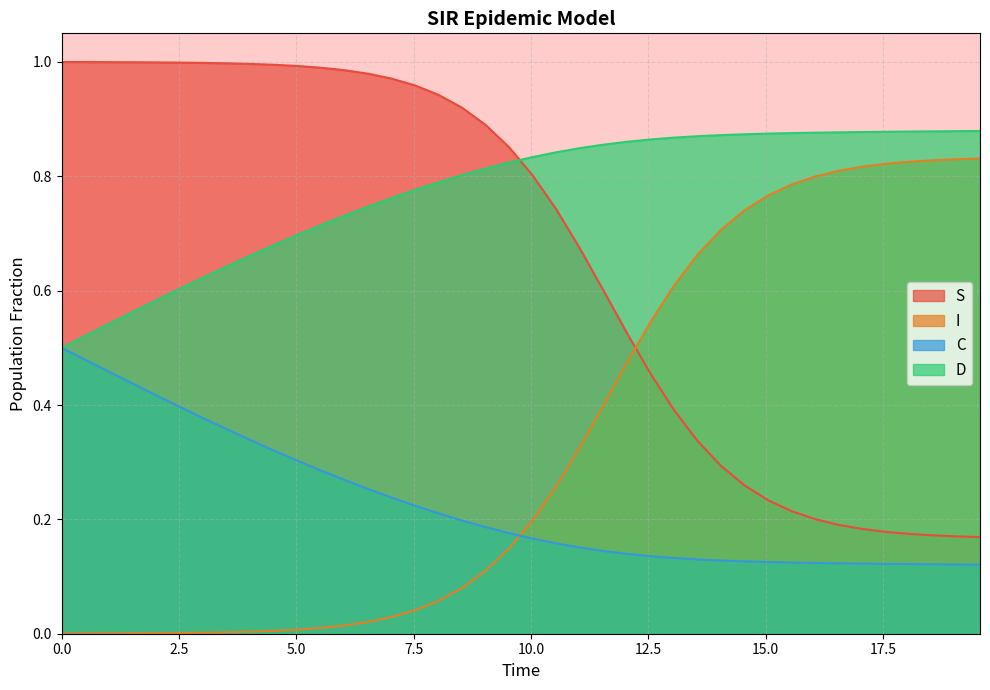

At how many categories does at least one series exceed 0?

40